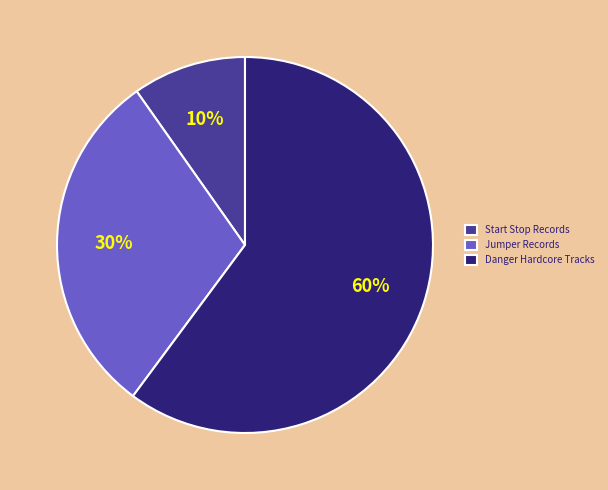

Which has a higher value, Start Stop Records or Danger Hardcore Tracks?

Danger Hardcore Tracks